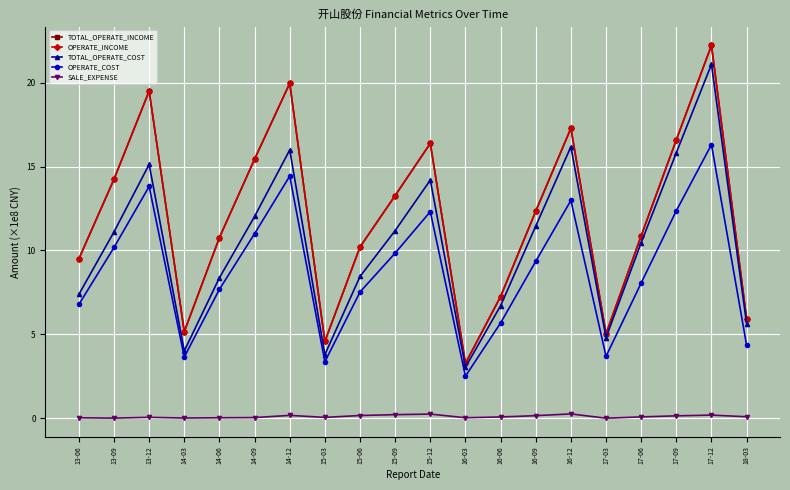

What is the label of the 3rd point from the right?

17-09